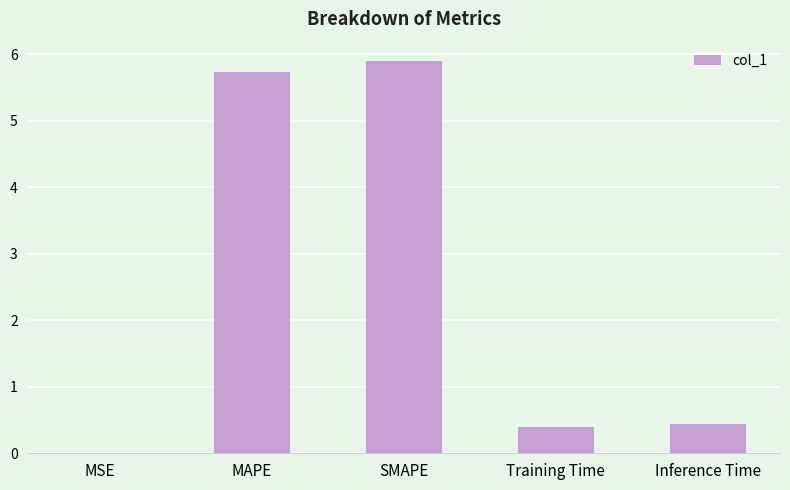

What is the change in value from SMAPE to Inference Time?

-5.5